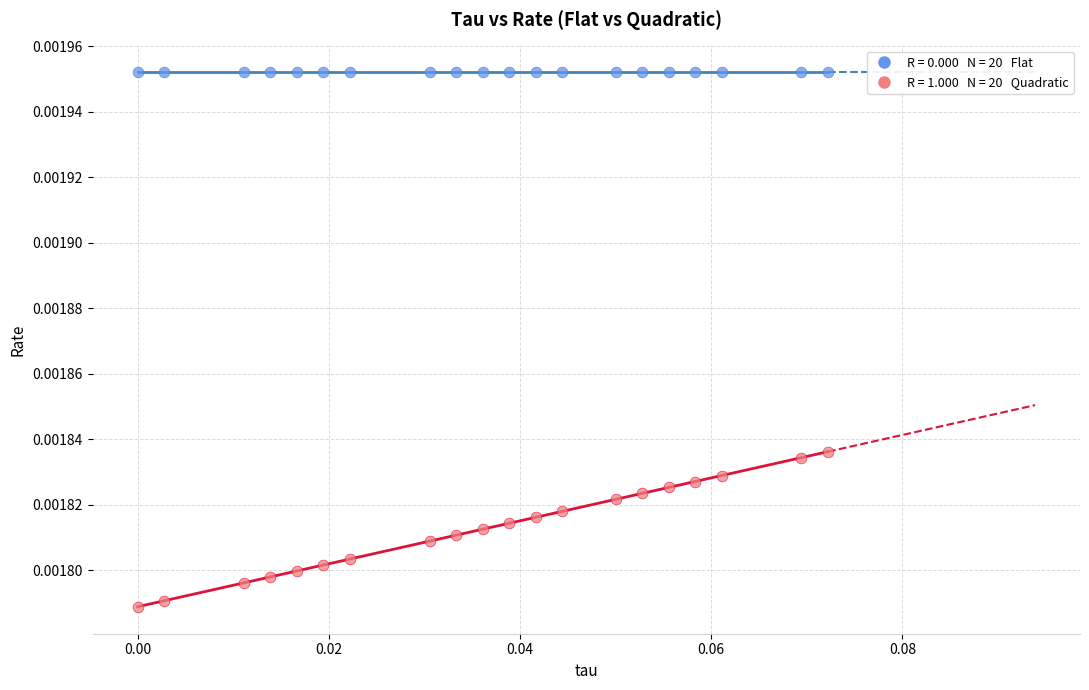

Count the number of points in this scatter plot.

40